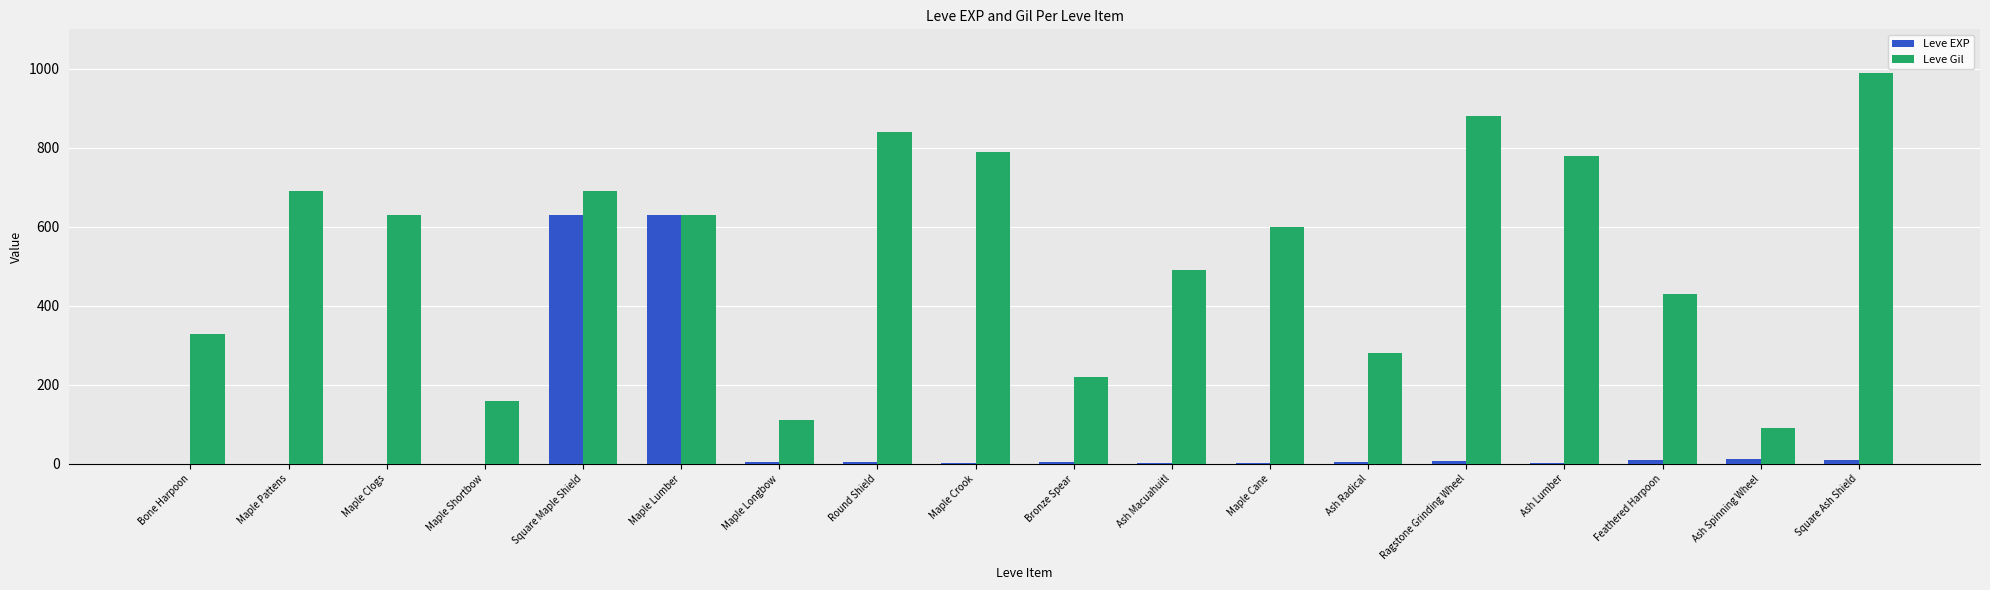

The value of Leve Gil at Bone Harpoon is 330. True or false?

True